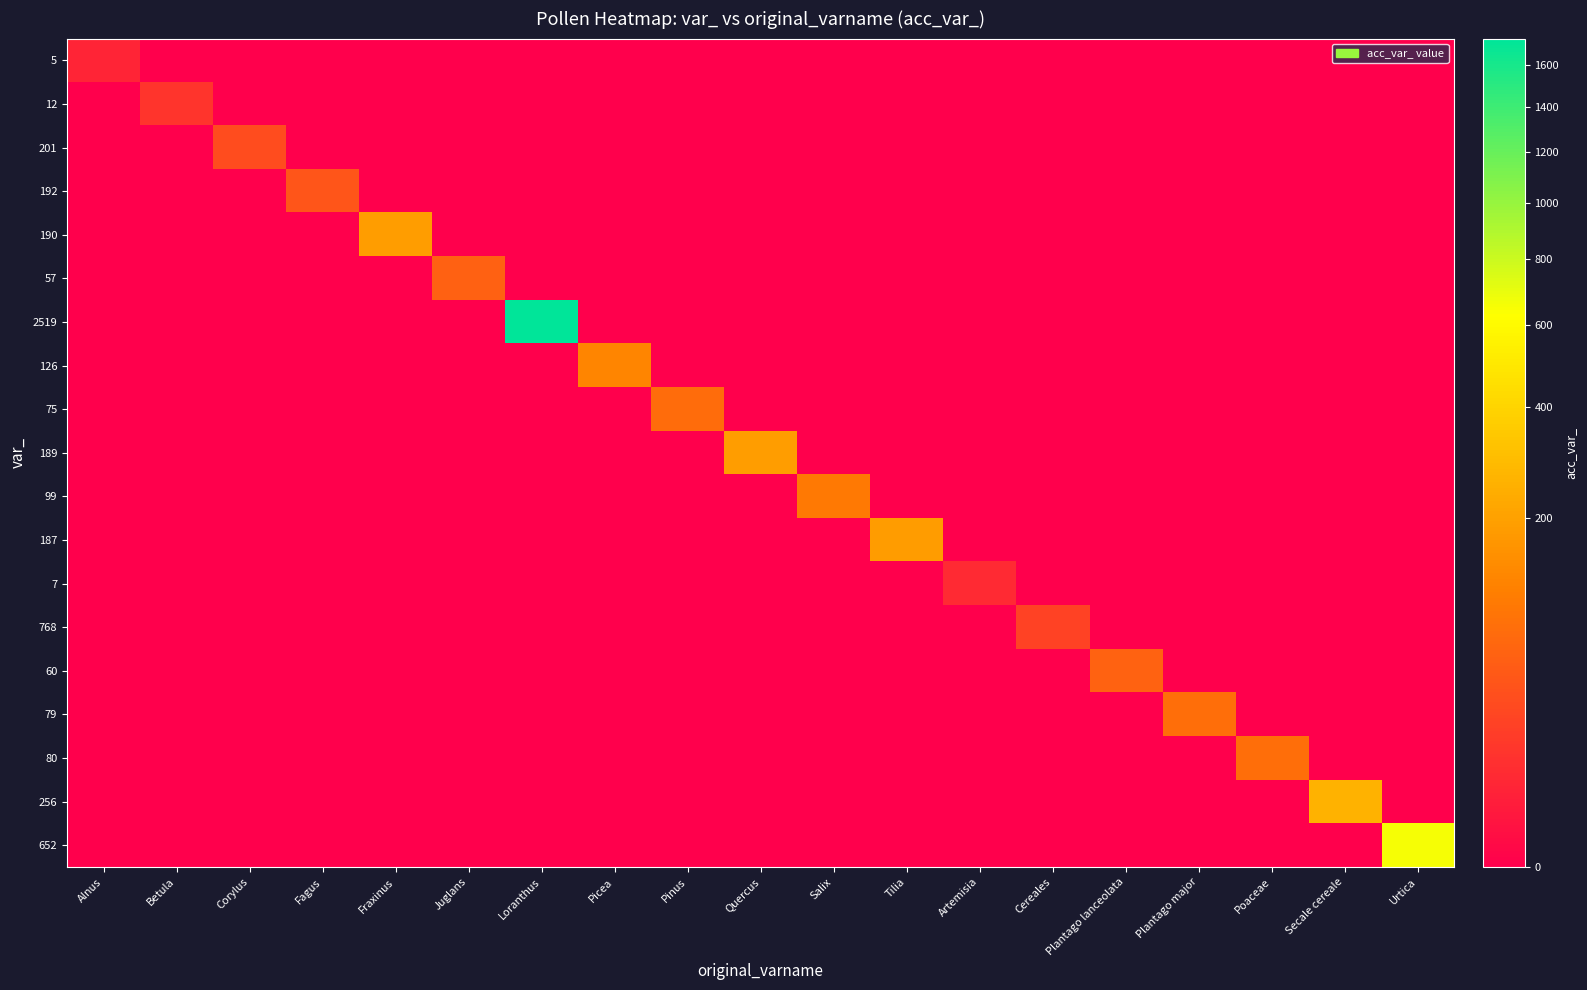

At how many categories does at least one series exceed 949?

1